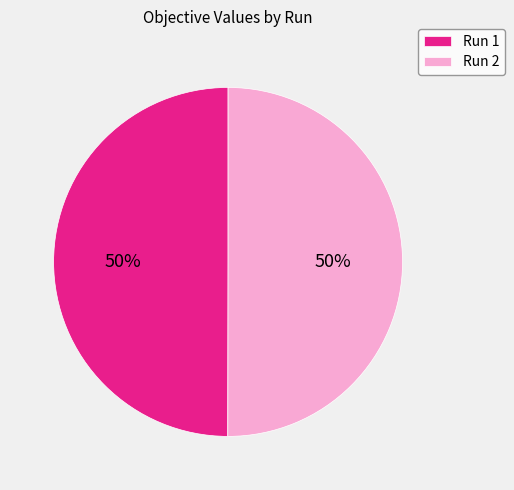

What percentage is the Run 1 slice, to the nearest percent?

50%